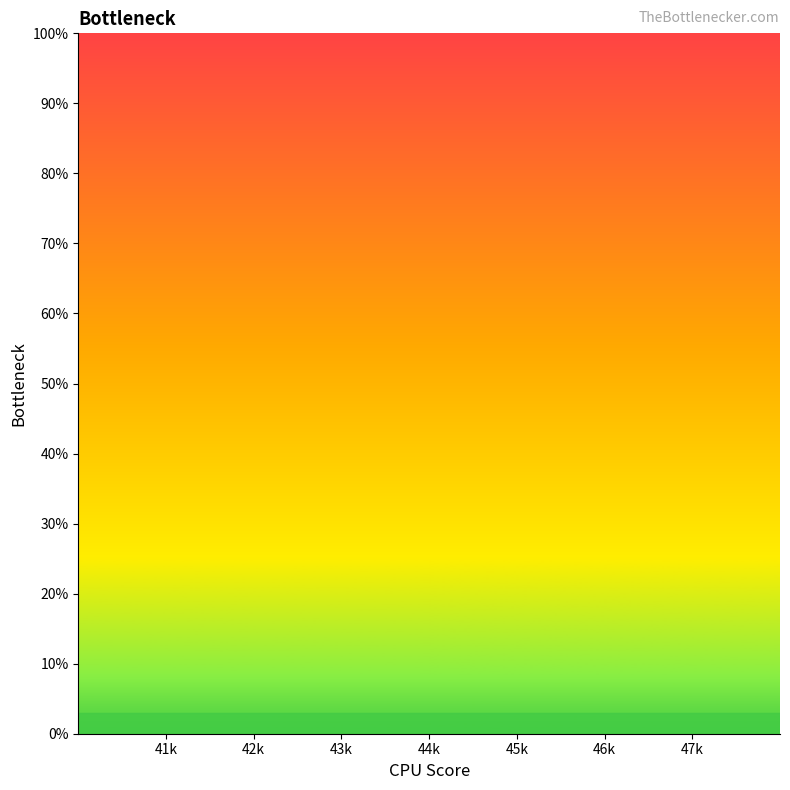

How many distinct data groups are displayed?

1